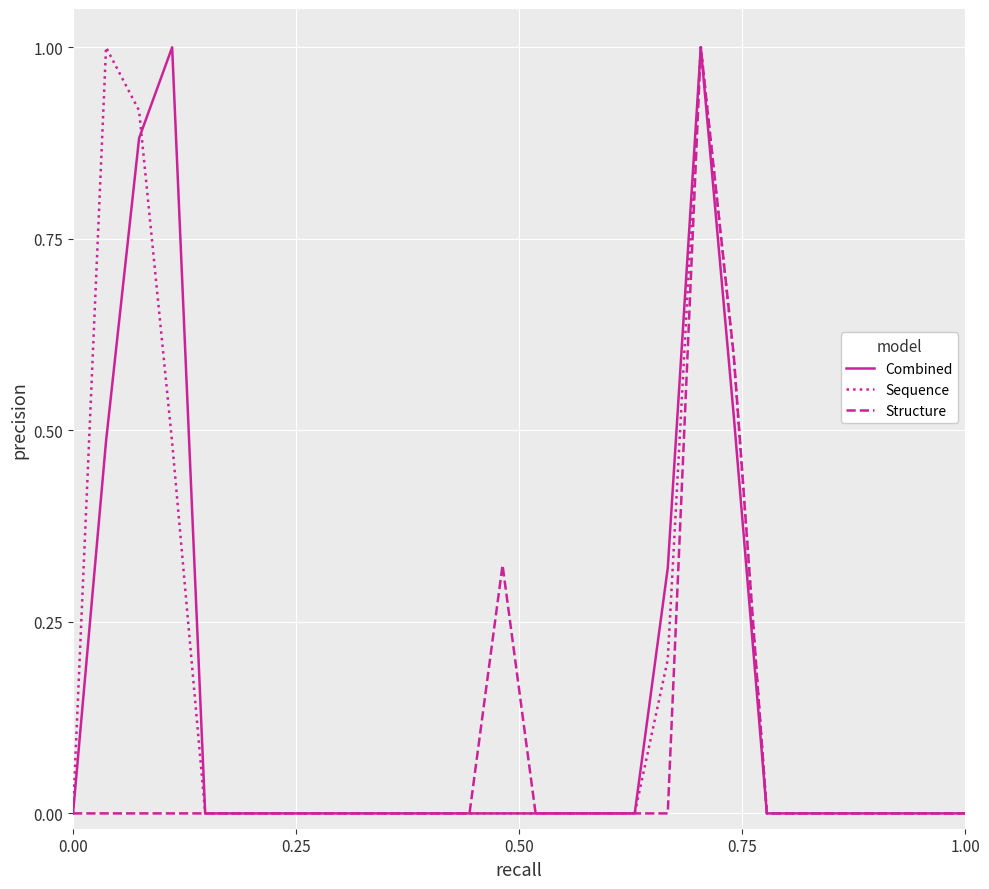

What is the maximum value for Sequence?

1.0